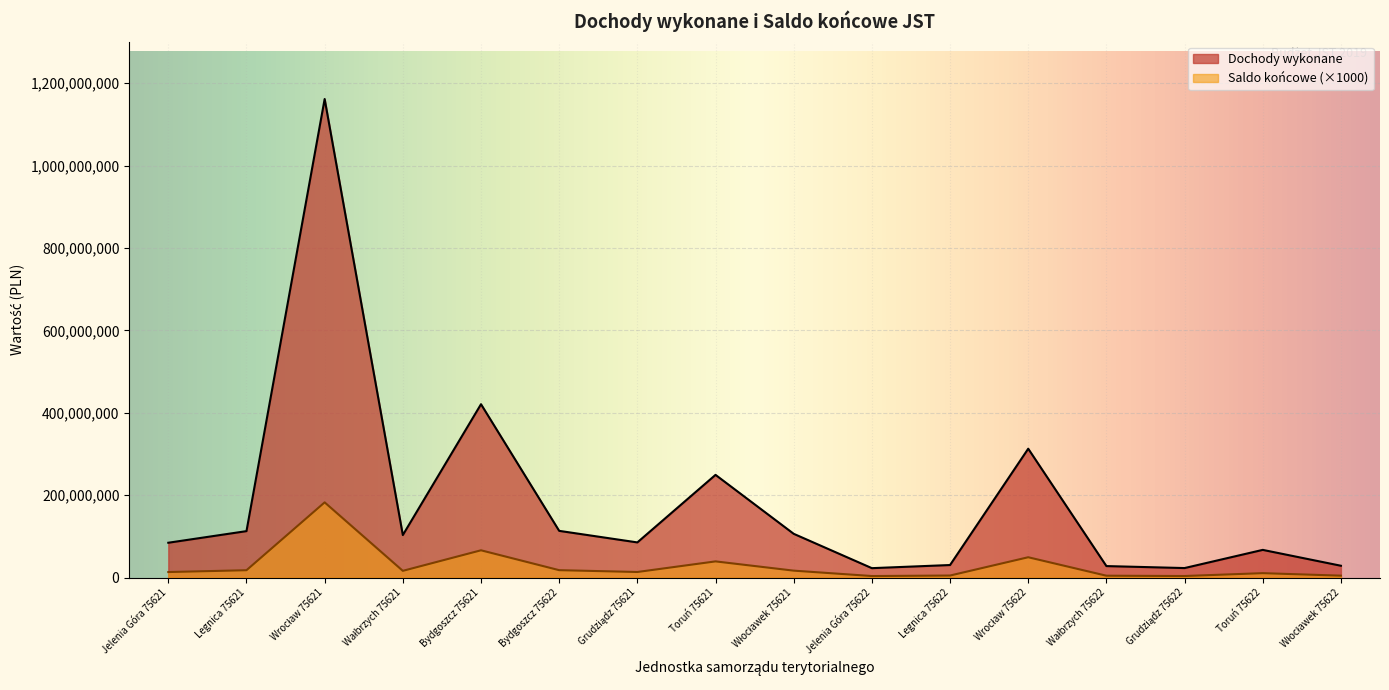

What are all the series names shown in the legend?

Dochody wykonane, Saldo końcowe (×1000)